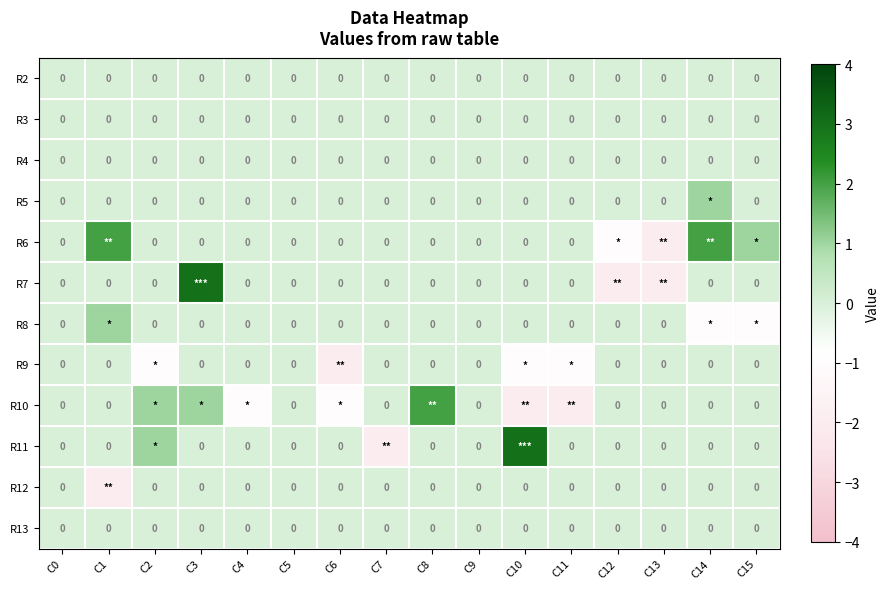

Which category has the highest value across all series?

C3